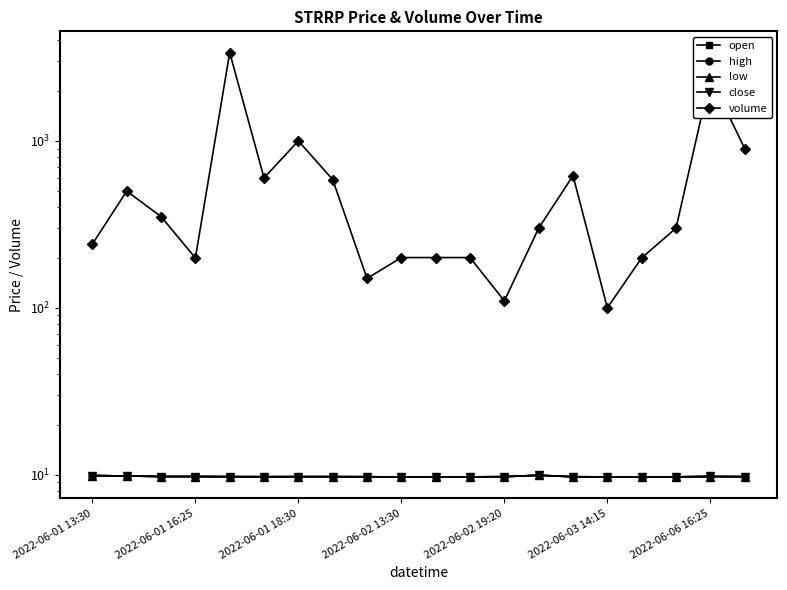

The volume series shows 300.0 at 17. True or false?

True